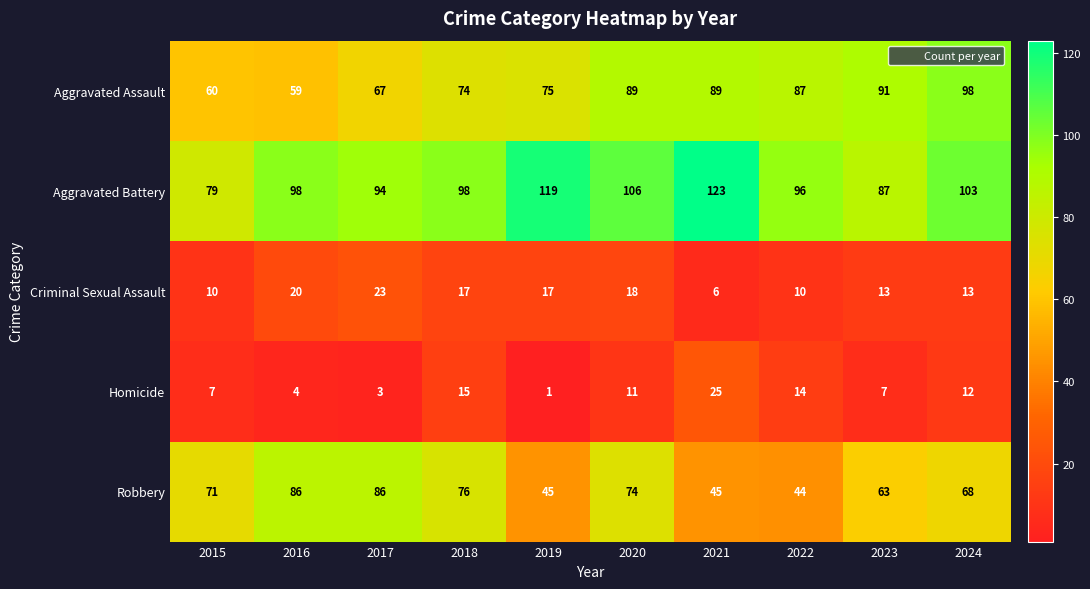

What value does the Homicide series have at 2020, to the nearest 10?

10